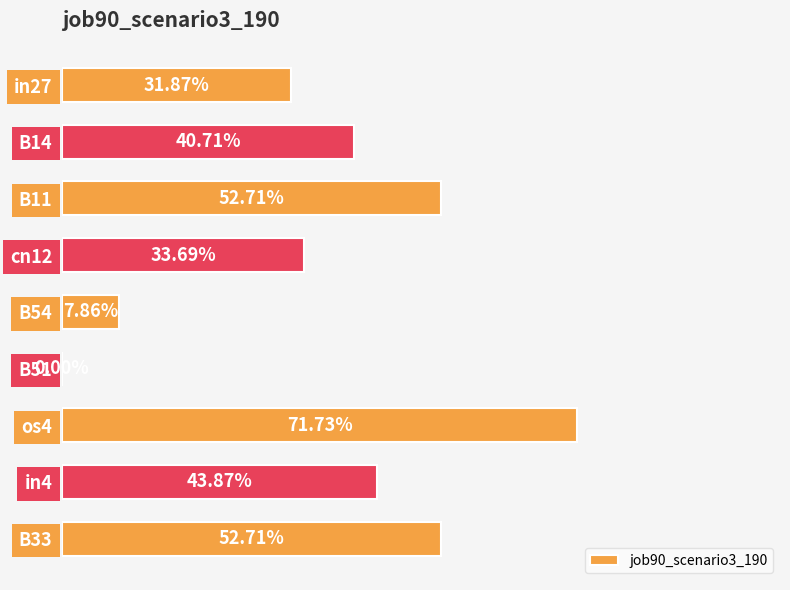

Are the bars horizontal?

Yes